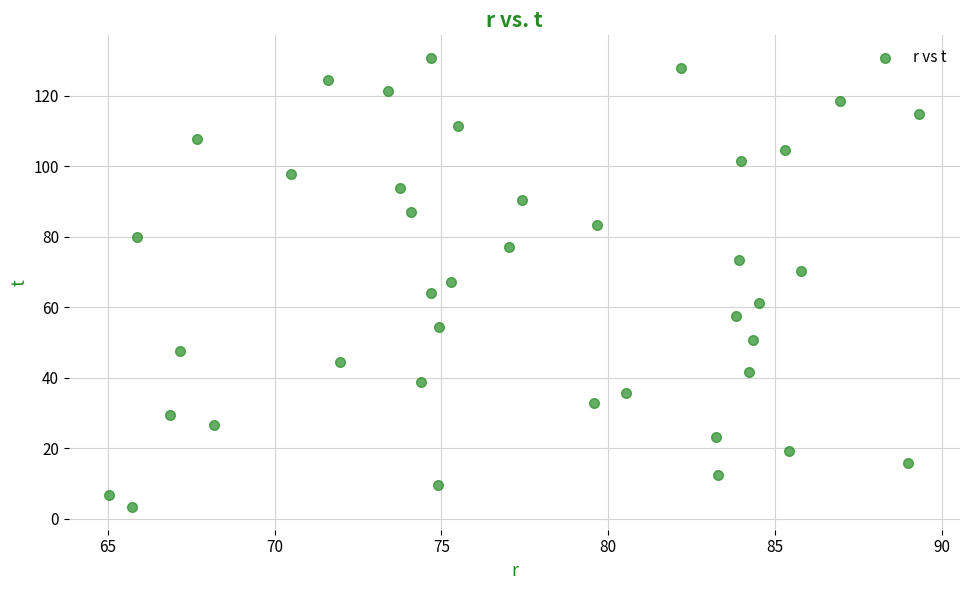

What is the range of X values (max minus min)?

24.3